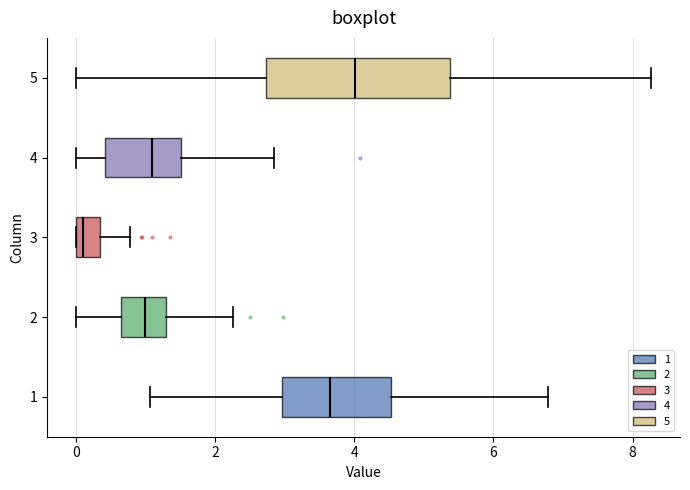

Where does the left whisker of the box at y = 2 end on the x-axis? The values are not printed on the chart, so give them approximately, as read against the axis.

0.0